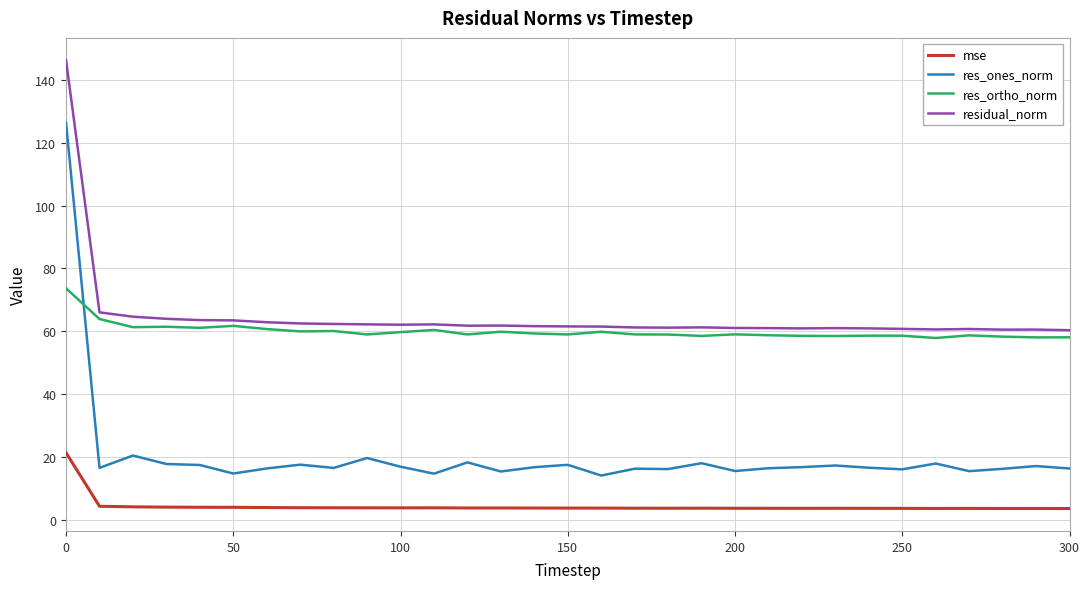

What is the highest value of the mse series?

21.4